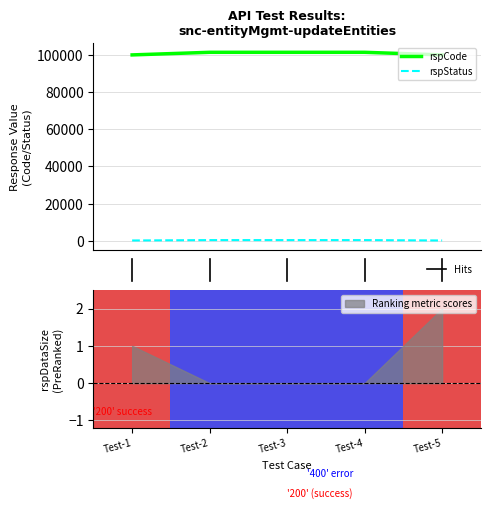

The value at Test-4 is 50245. True or false?

False